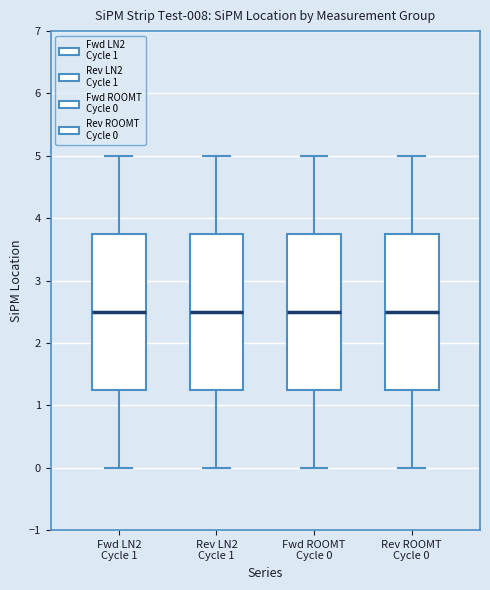

Where does the upper whisker of the box for Fwd LN2 Cycle 1 end on the y-axis? The values are not printed on the chart, so give them approximately, as read against the axis.

5.0